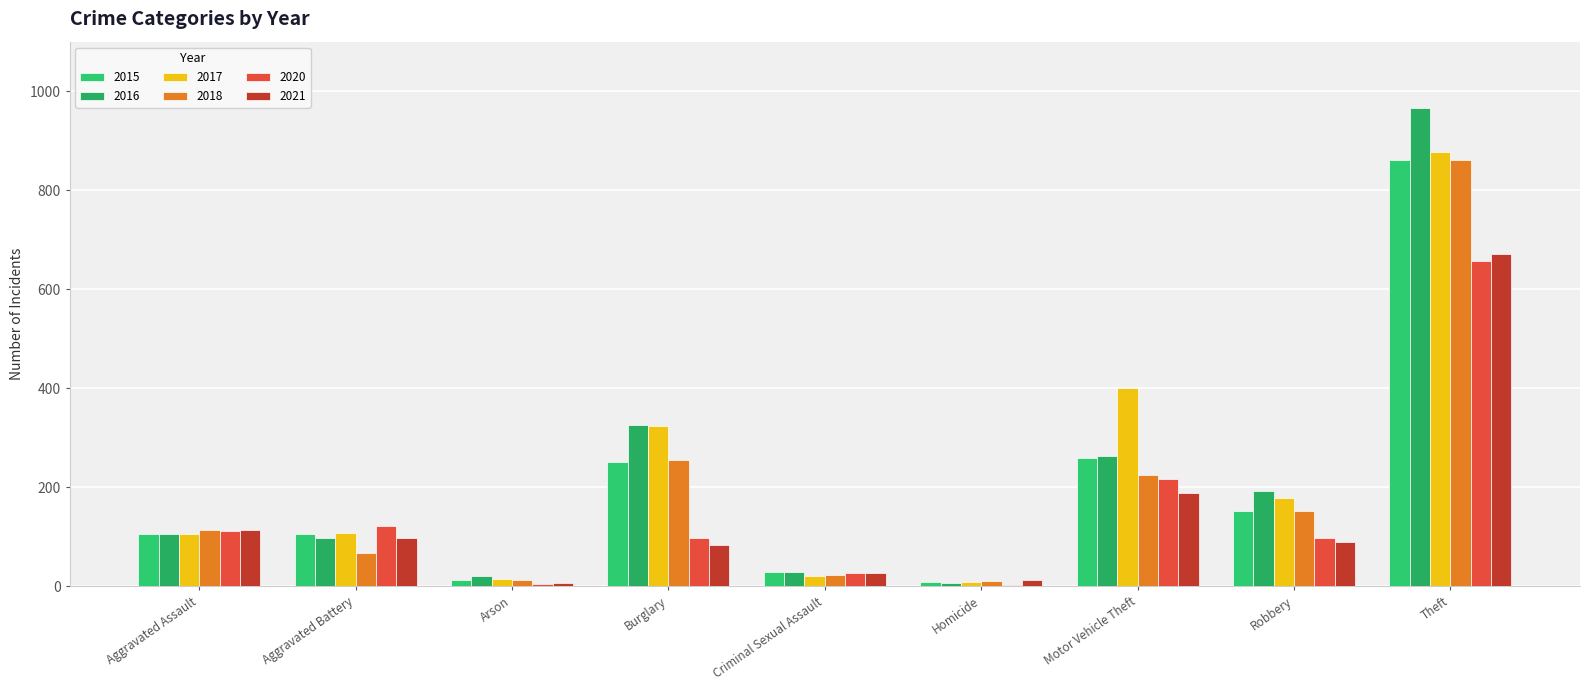

What is the difference between the maximum and minimum values in the 2017 series?

869